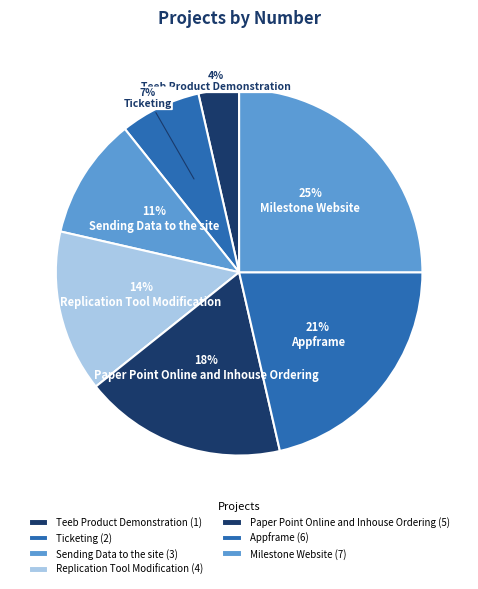

To the nearest percent, what portion does Teeb Product Demonstration represent?

4%